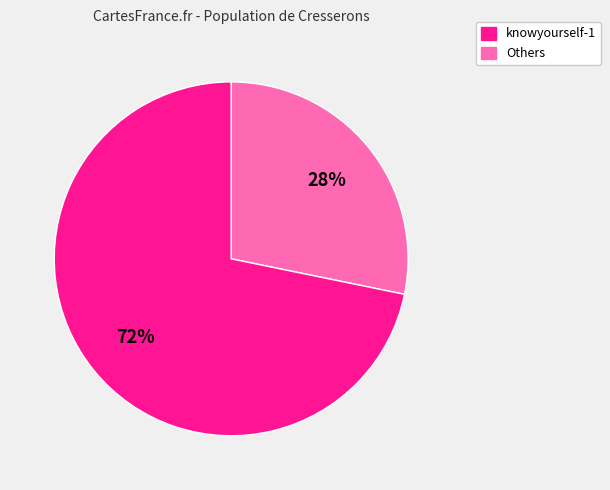

Is there a majority slice in this chart?

Yes